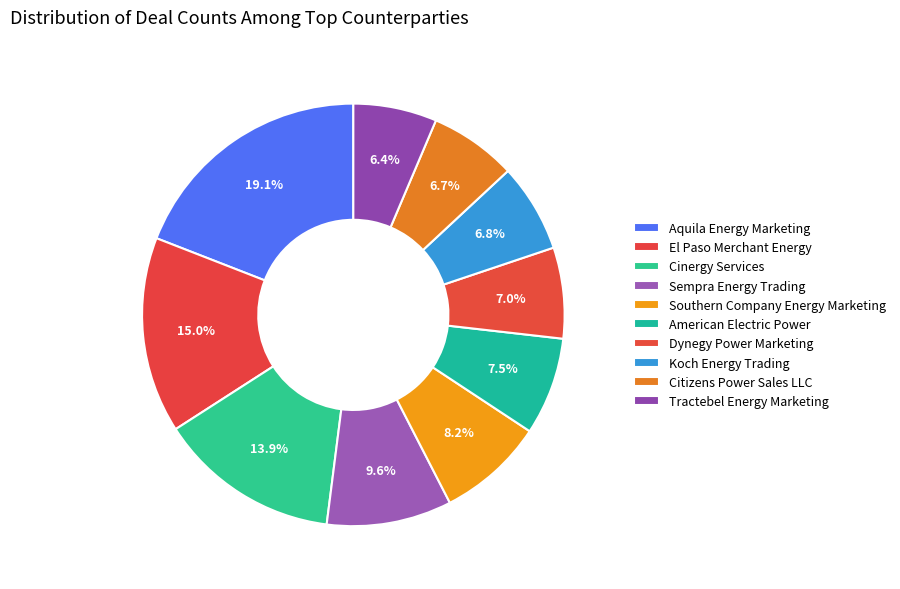

To the nearest percent, what is the difference between the Citizens Power Sales LLC and Cinergy Services slice percentages?

7%